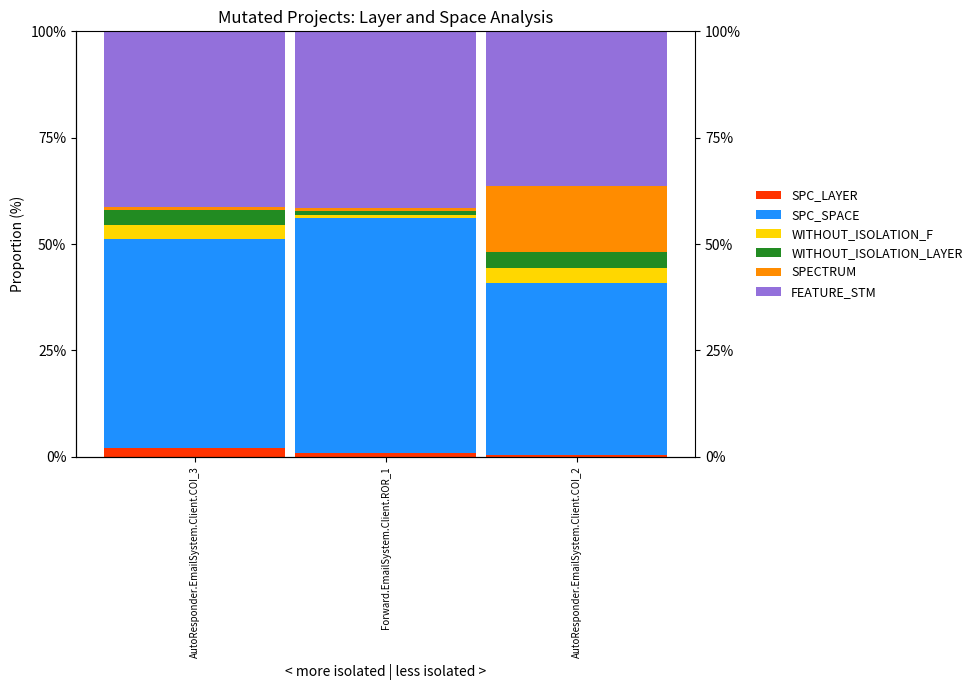

How many values in the SPC_SPACE series are below 49?

1